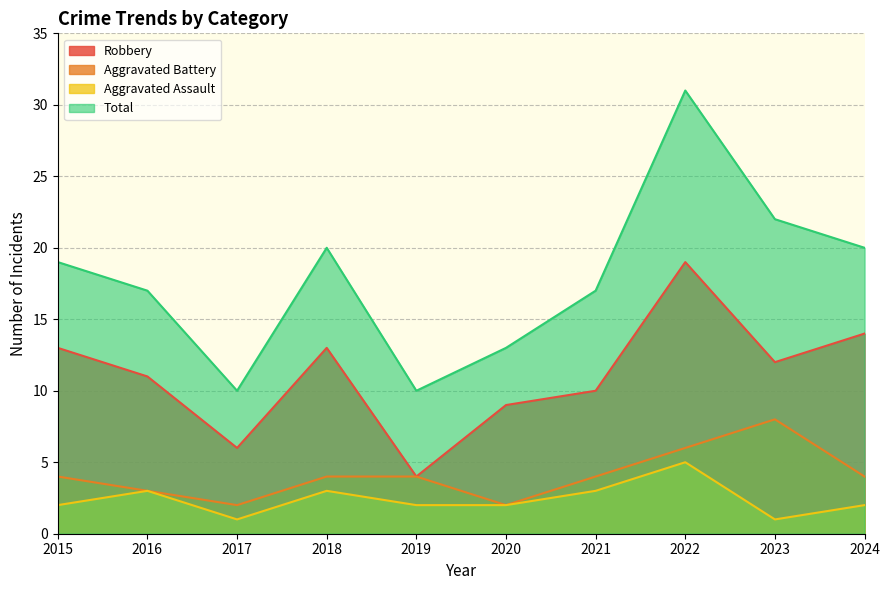

At how many categories does at least one series exceed 1?

10